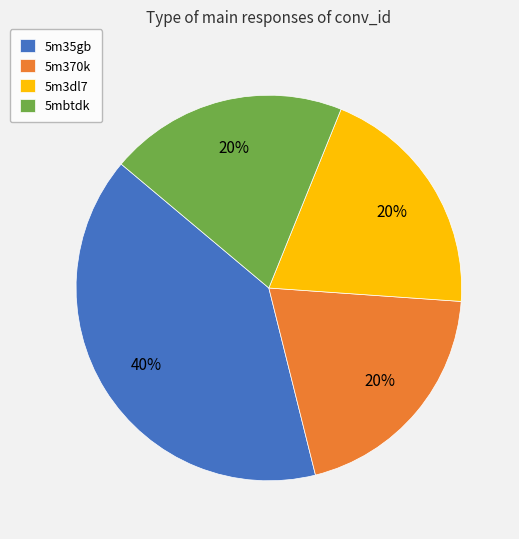

What is the largest slice in the pie chart?

5m35gb